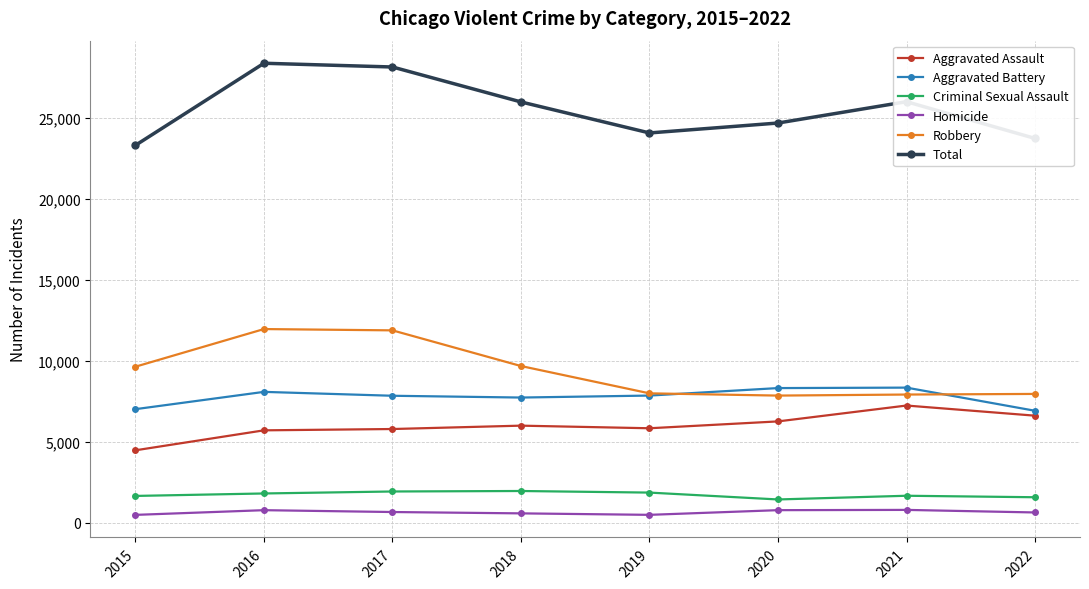

Which series has the widest spread of values?

Total